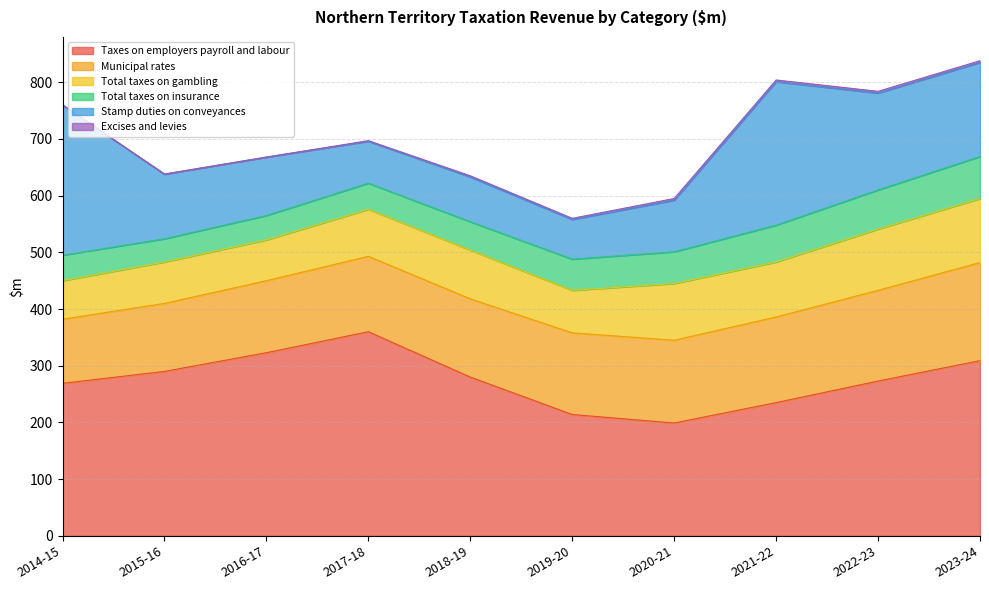

What is the spread (max minus min) of values at 2019-20?

212